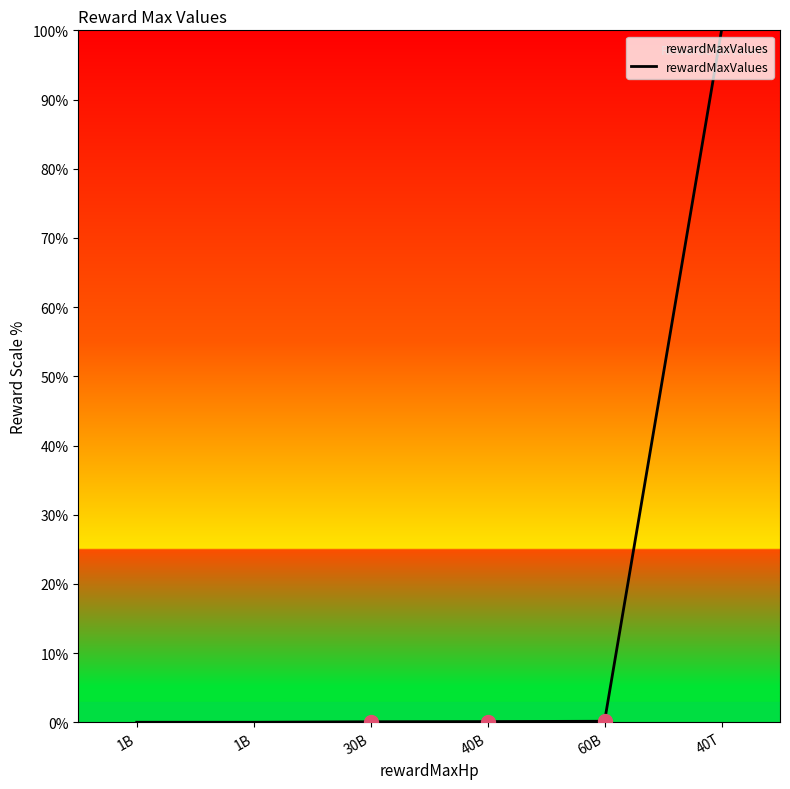

How many lines are shown in the chart?

1